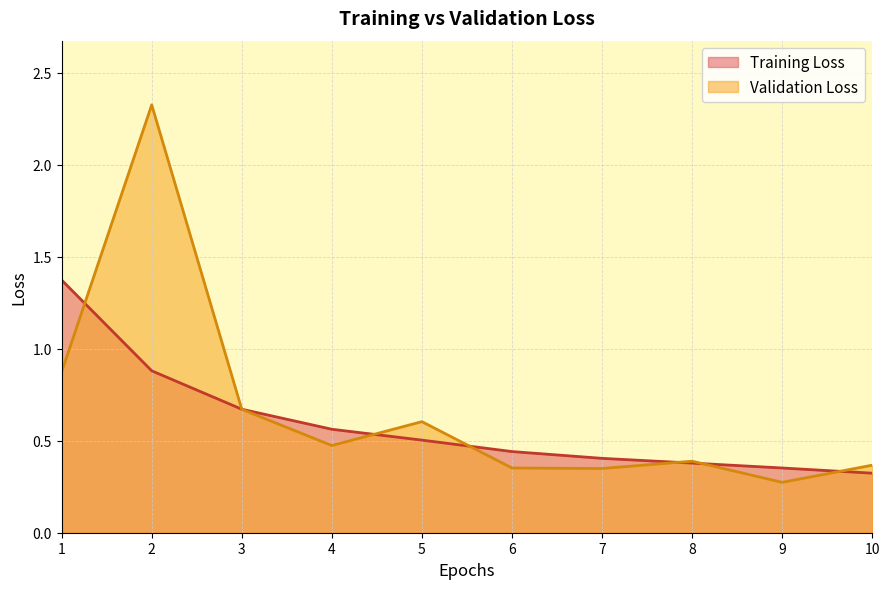

What is the greatest value displayed?

2.3